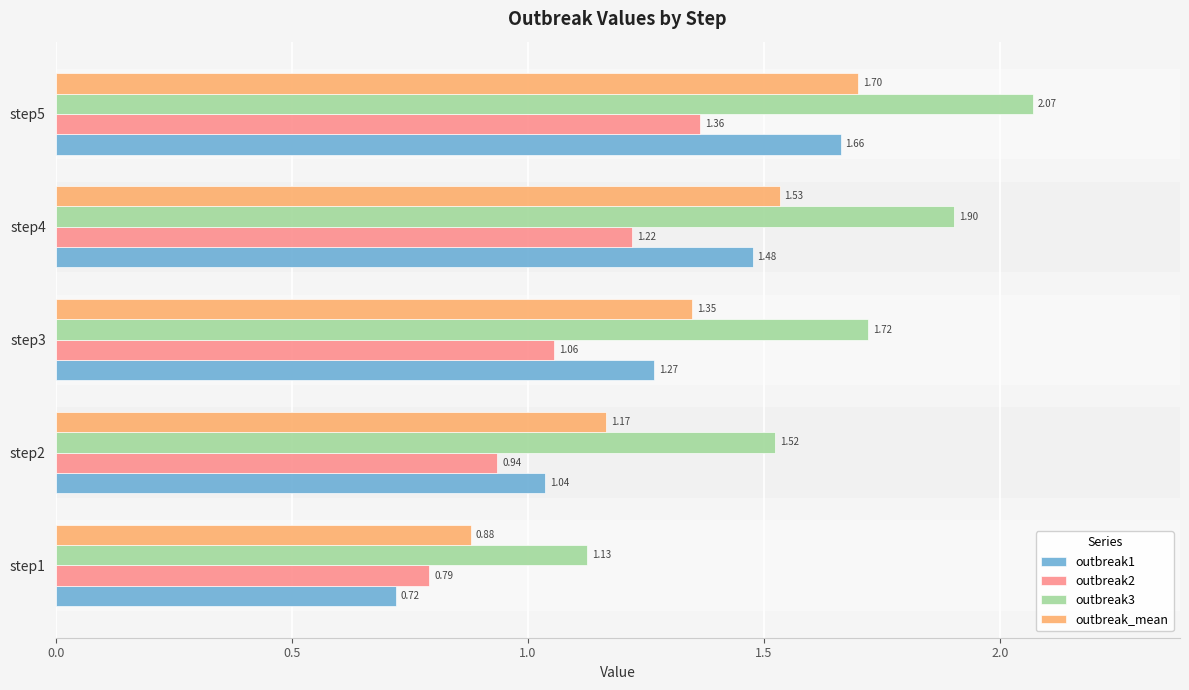

What is the sum of the outbreak2 values at step1 and step2?

1.7